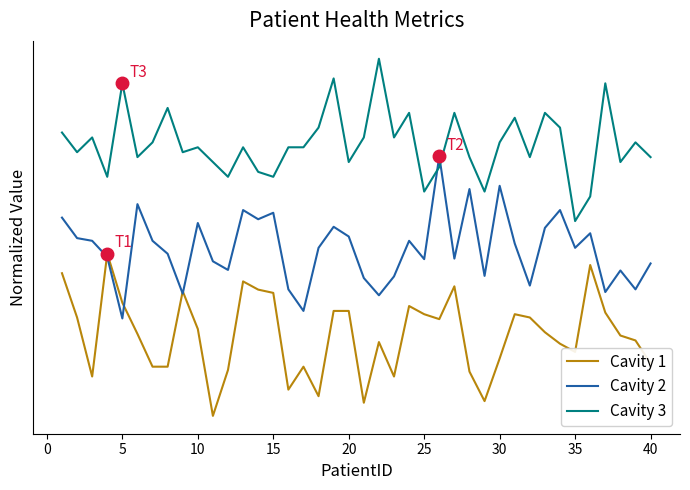

Does the chart display data point markers on the line(s)?

No